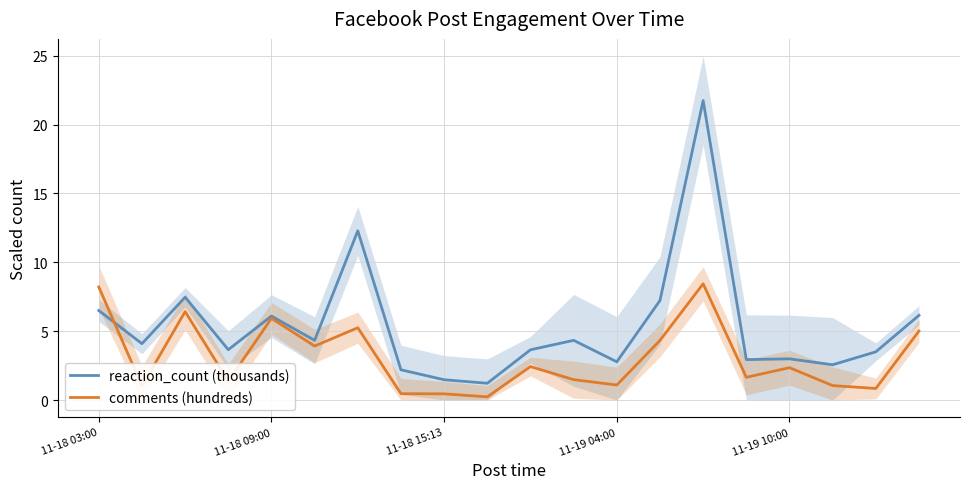

What is the difference between the maximum and minimum values in the reaction_count (thousands) series?

20.5